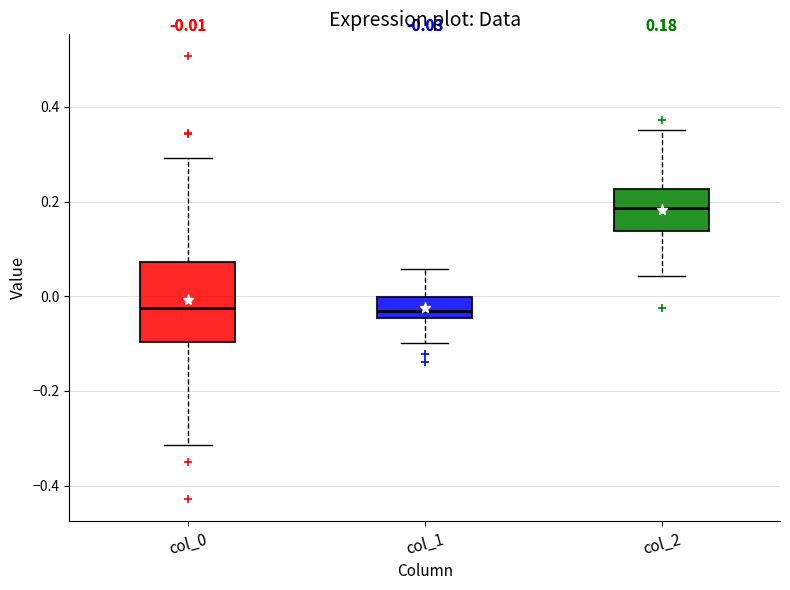

Which box has the highest median line?

col_2